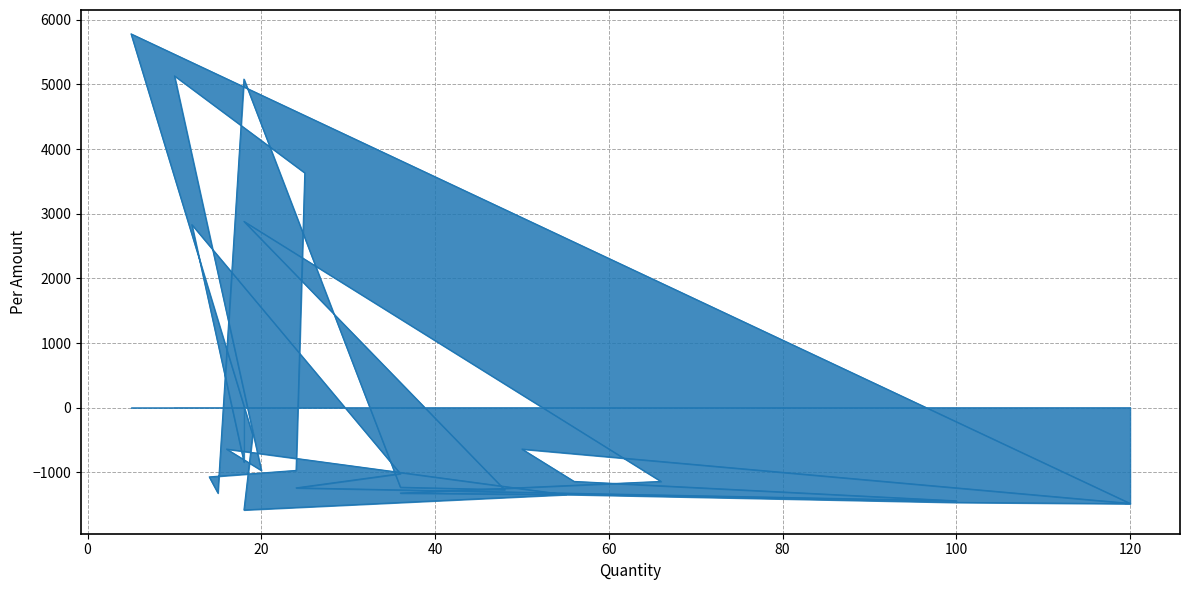

True or false: the data shows -1068.6 at 14.

True